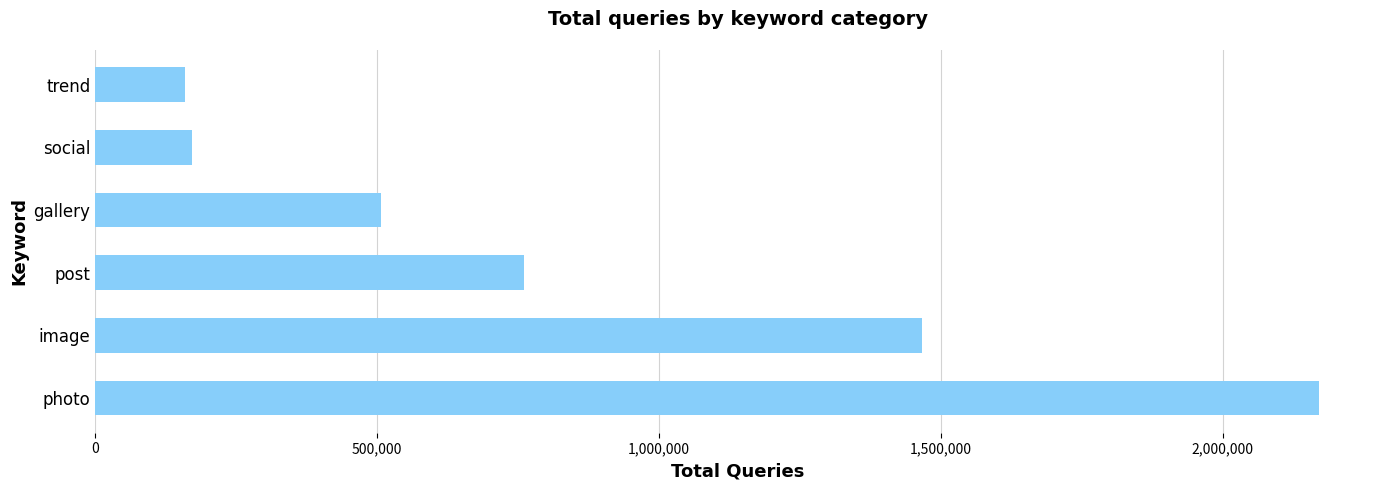

What is the smallest value displayed?

158312